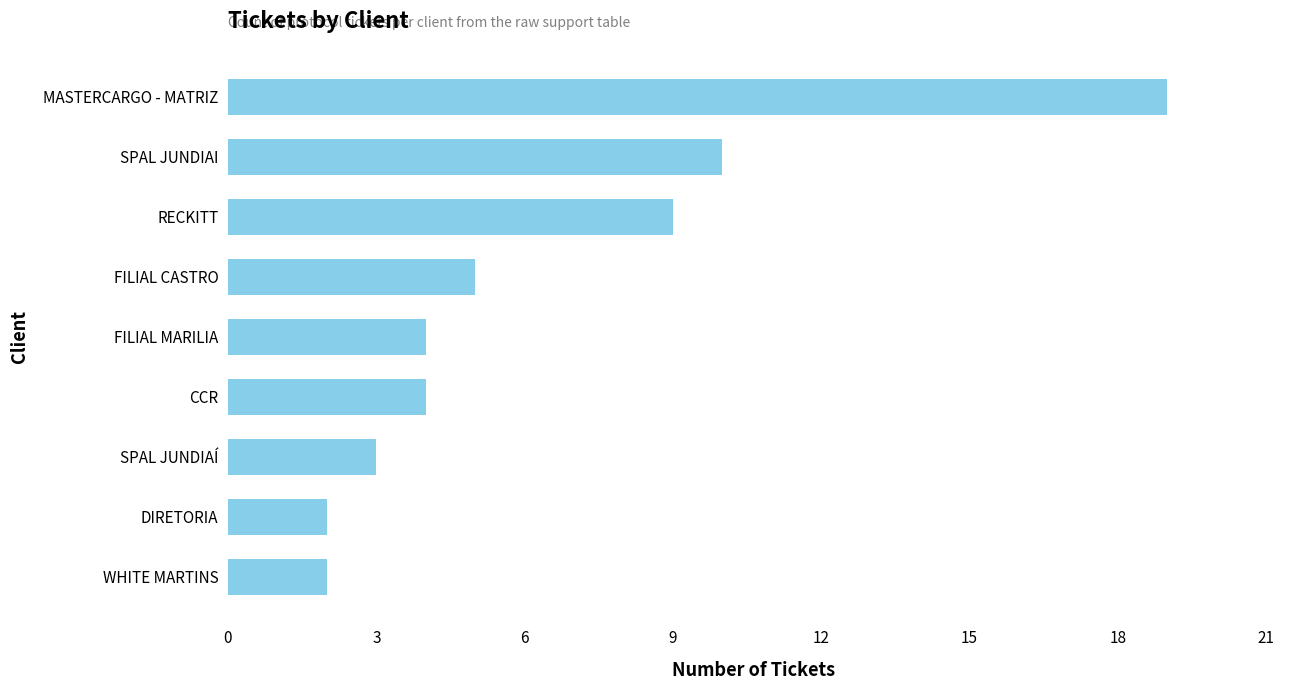

What is the sum of all values?

58